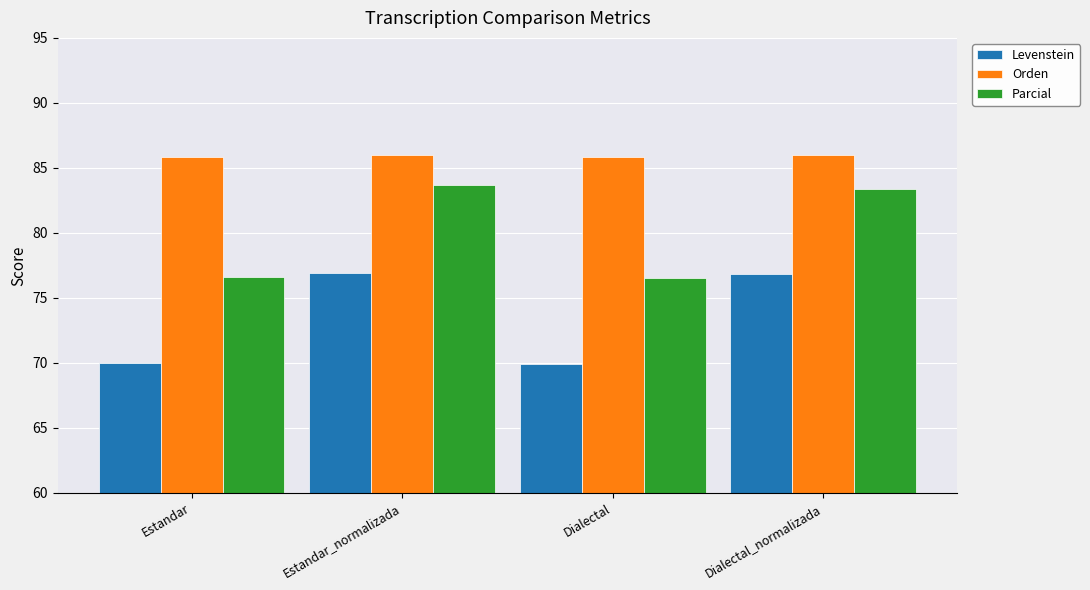

What value does the Orden series have at Dialectal_normalizada?

86.0